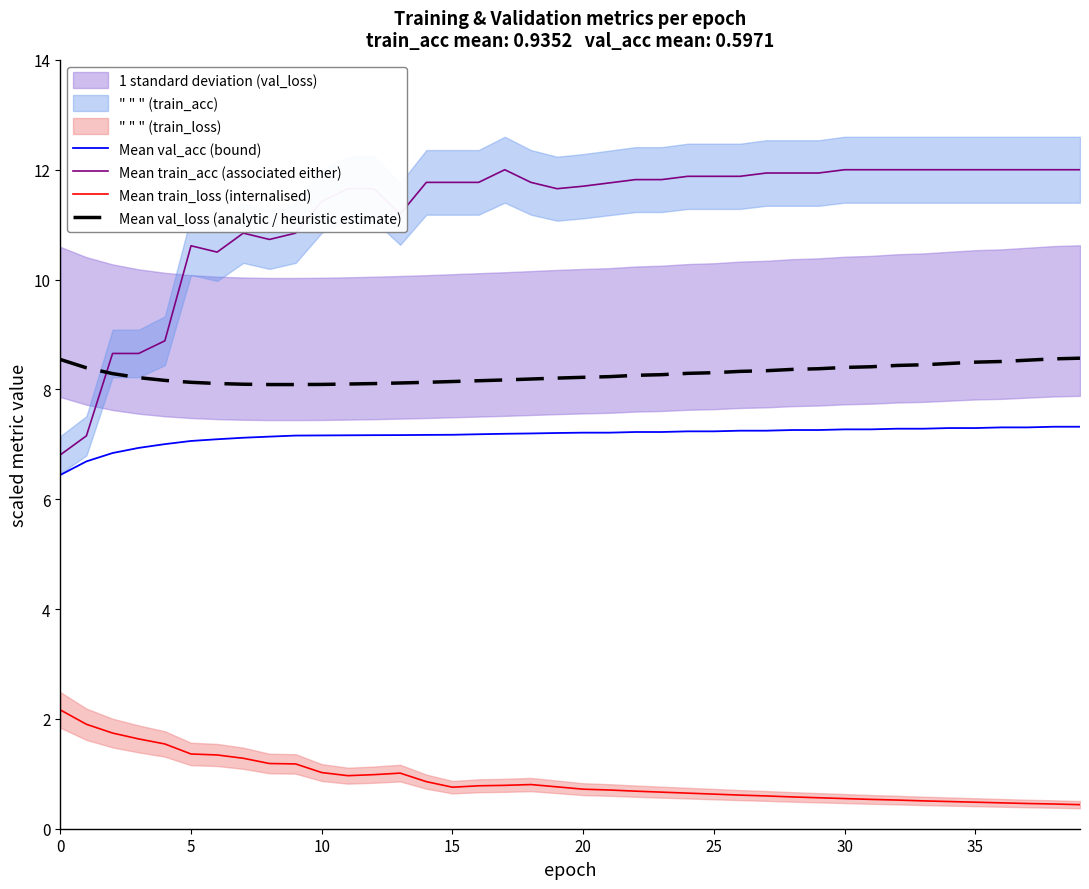

Is this an area chart (filled region under the line)?

No